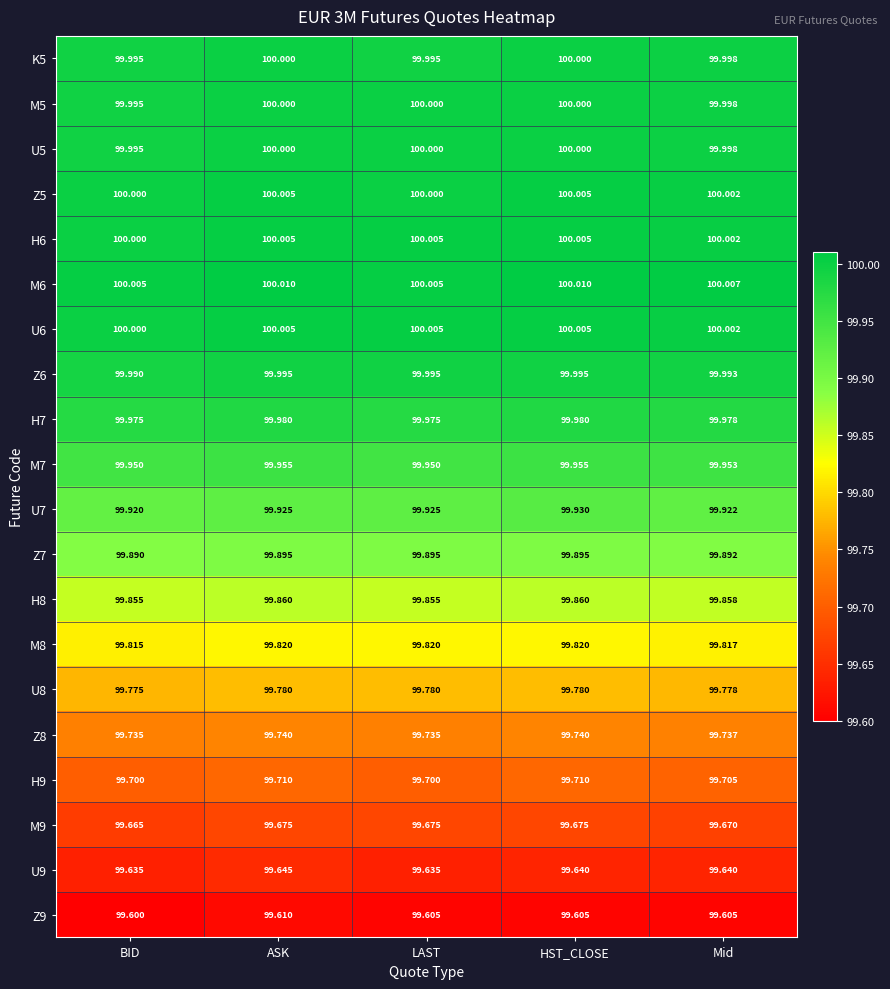

At which label is U6 closest to 100?

BID